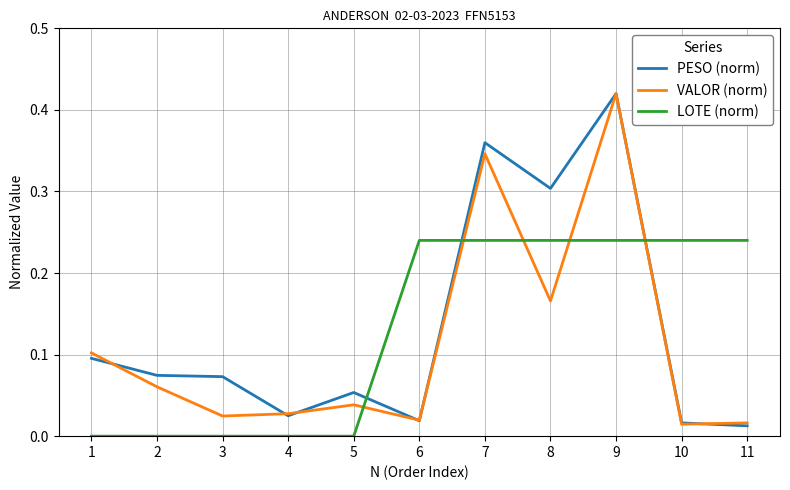

Which series changed the most between 2 and 8?

LOTE (norm)